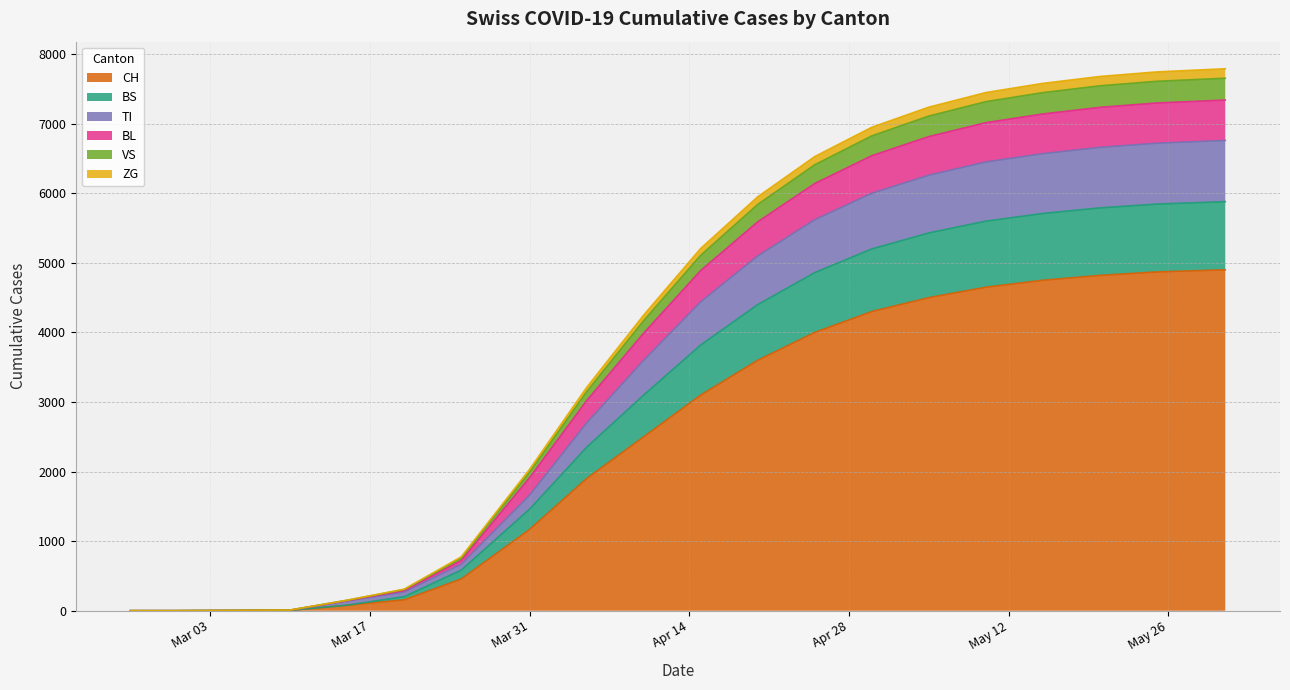

Is it true that BL equals 5590 at 2020-04-20?

True